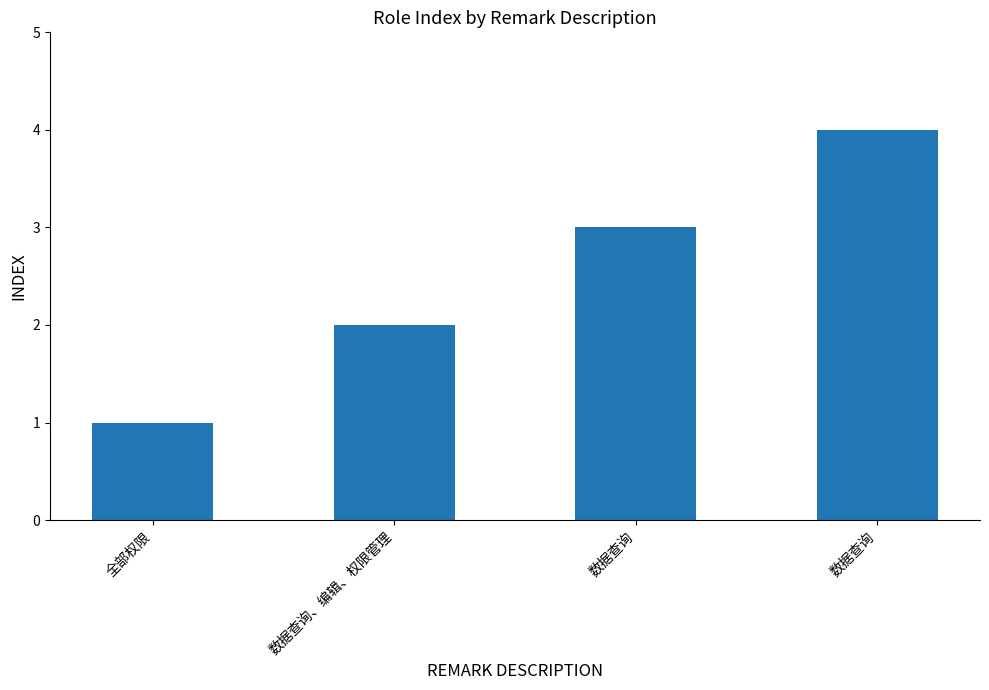

Rank the categories by value from highest to lowest.

数据查询, 数据查询, 数据查询、编辑、权限管理, 全部权限